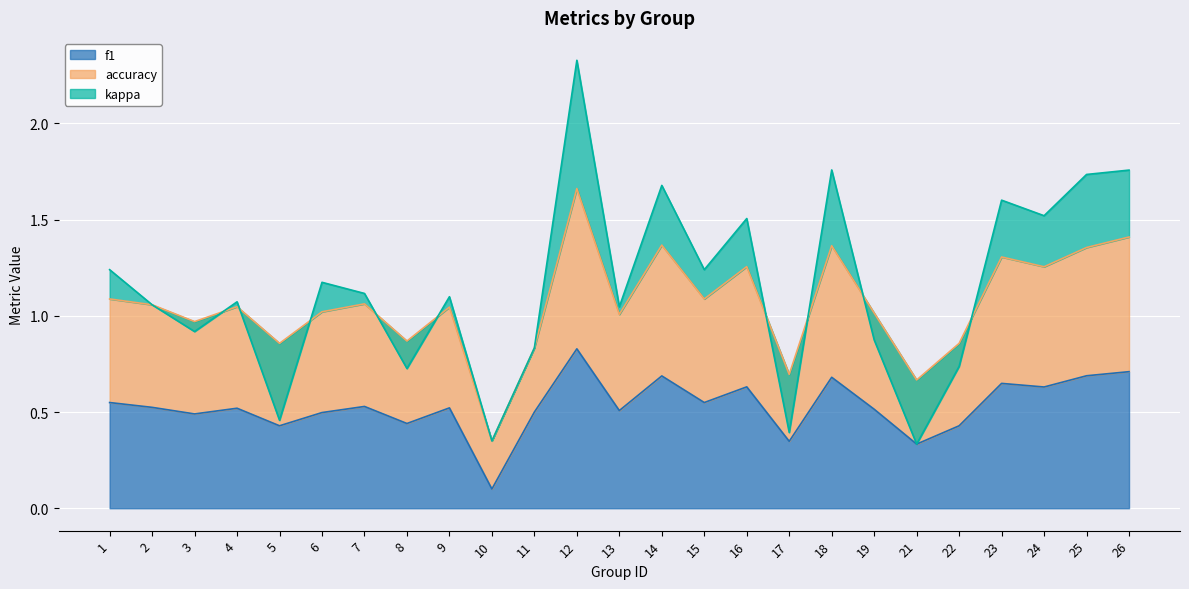

Between 7 and 10, which series saw the biggest shift?

accuracy